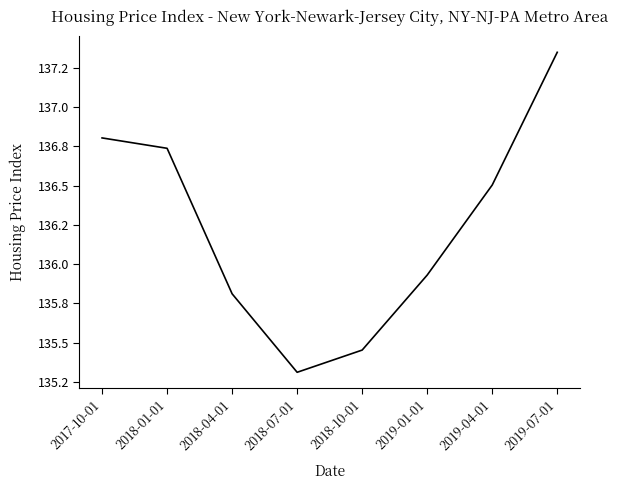

What is the sum of all values?

1089.9